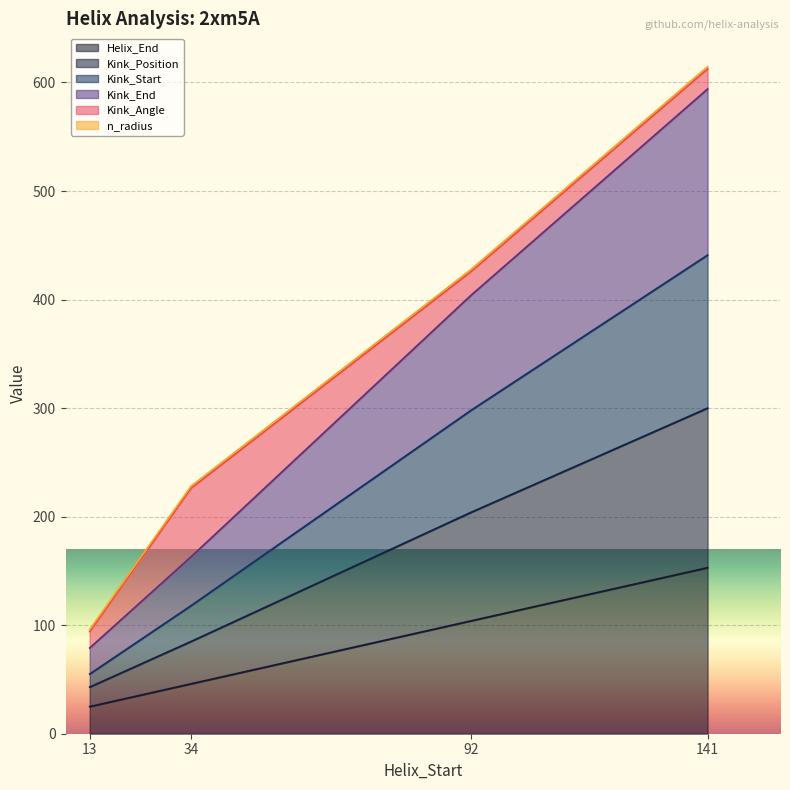

What is the highest value of the Helix_End series?

153.0